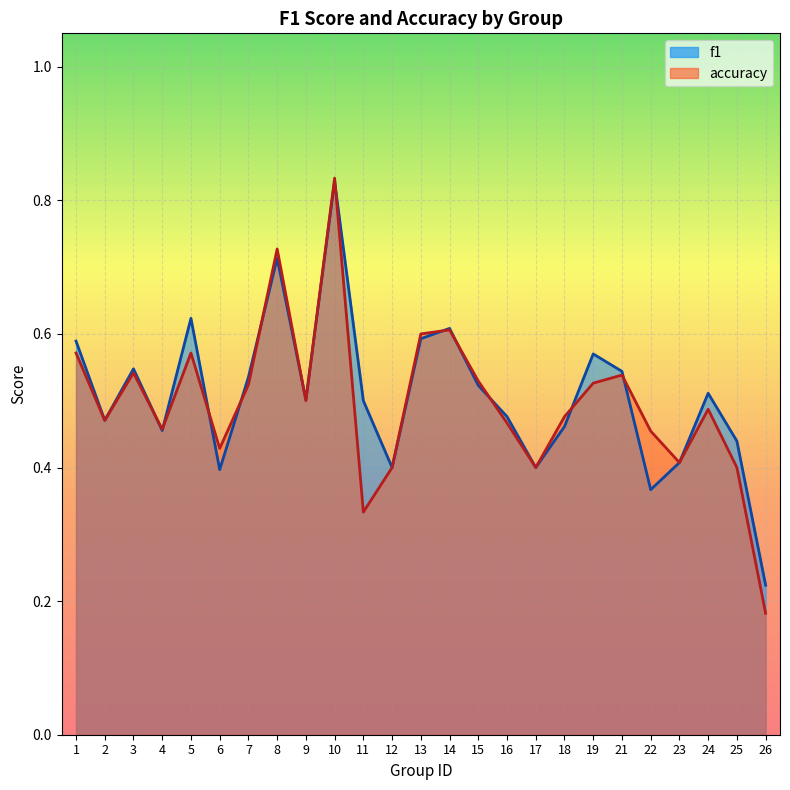

Between 23 and 18, which is larger?

18